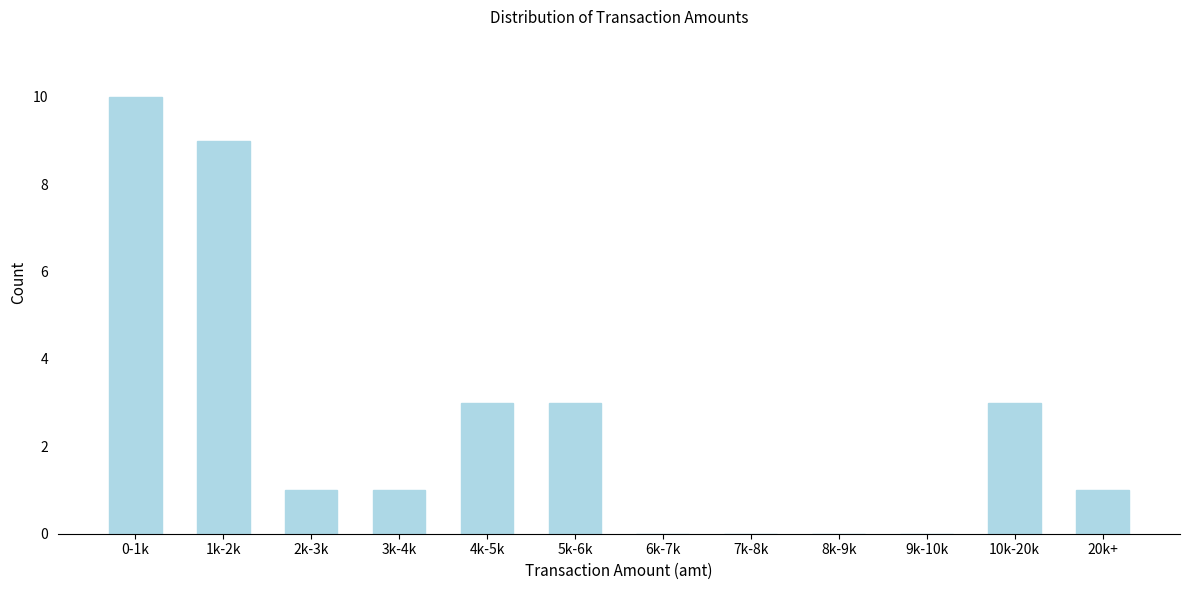

Reading right to left, transcribe all the data shown in this chart.

20k+=1	10k-20k=3	9k-10k=0	8k-9k=0	7k-8k=0	6k-7k=0	5k-6k=3	4k-5k=3	3k-4k=1	2k-3k=1	1k-2k=9	0-1k=10